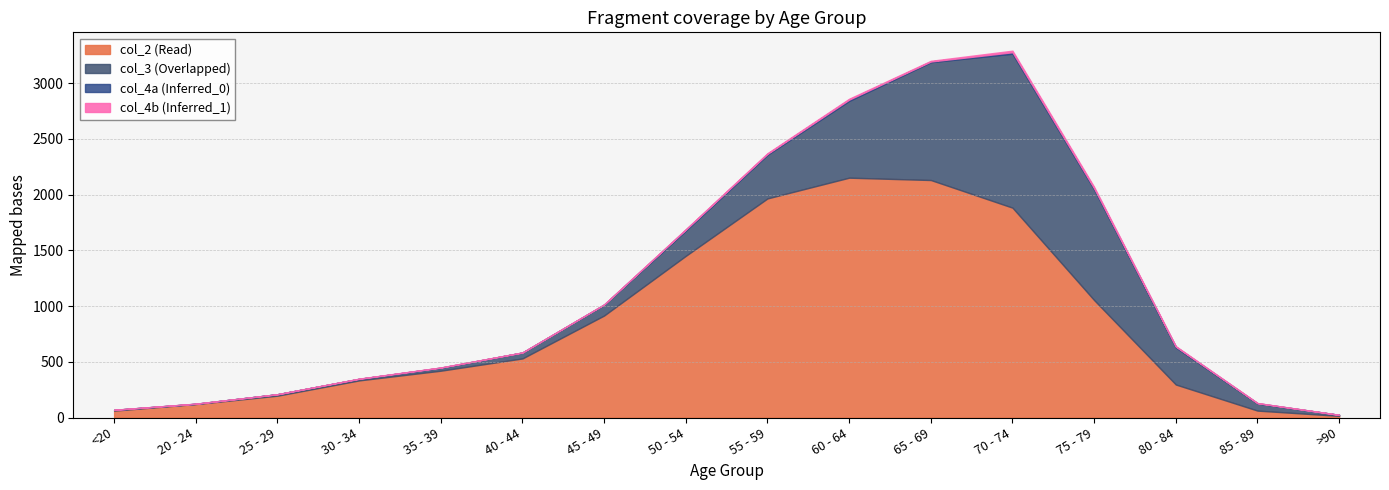

What is the approximate value of col_2 (Read) at 60 - 64, to the nearest 10?

2150